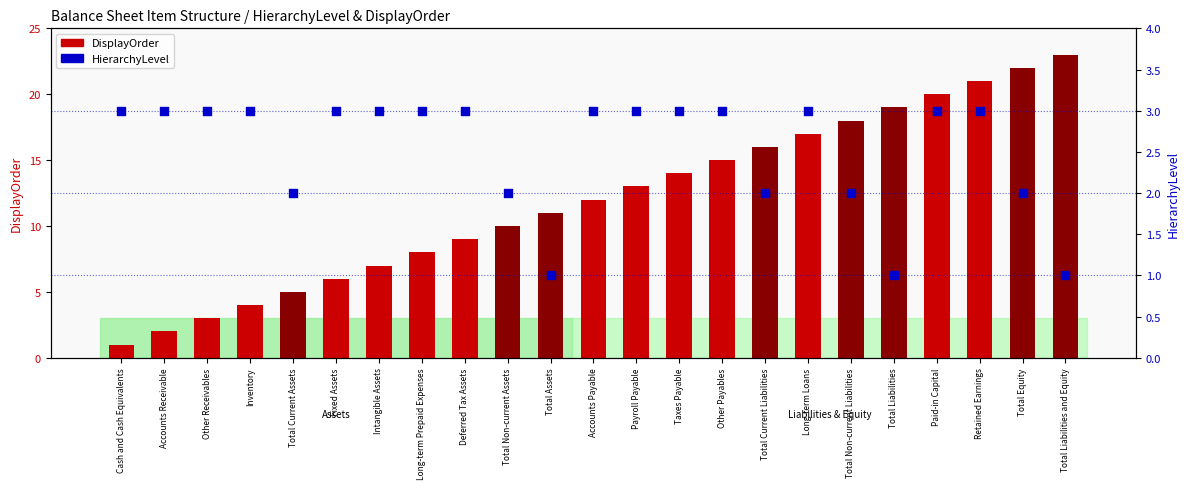

At which category is the sum across all series the highest?

Retained Earnings